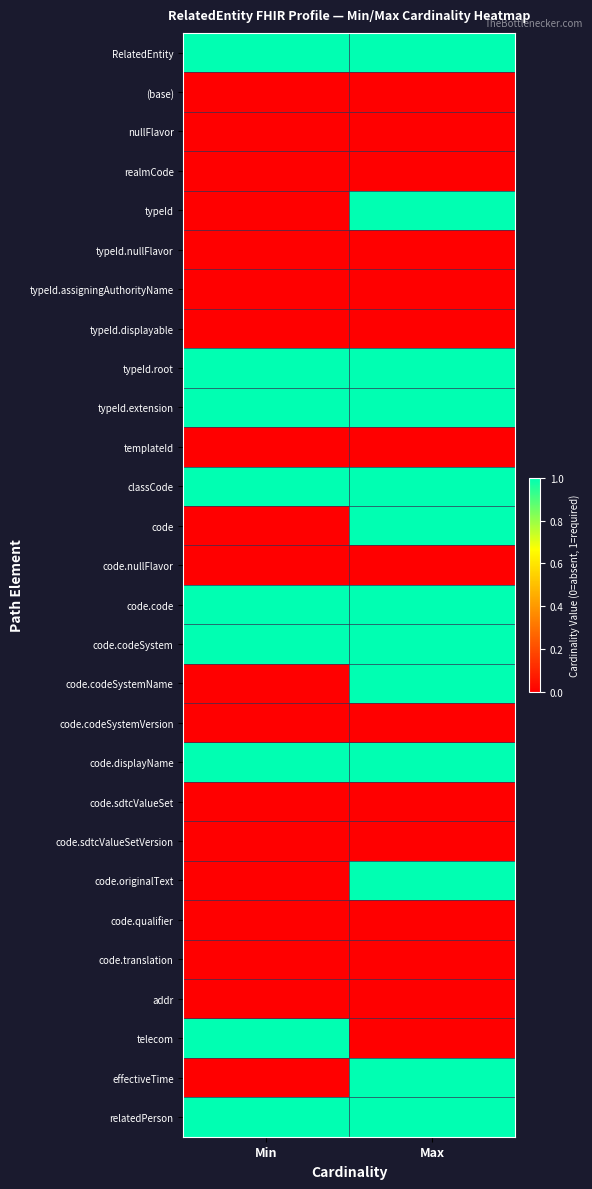

At how many categories does at least one series exceed 0?

2